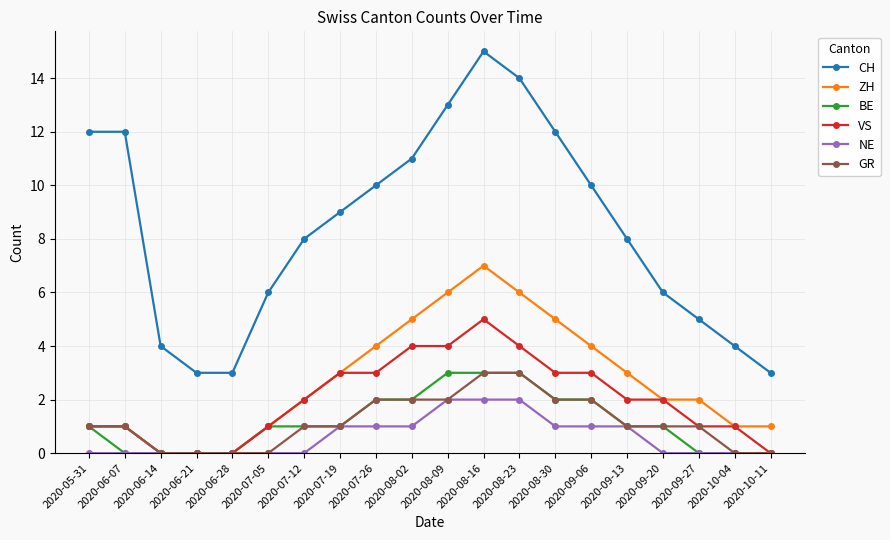

What is the value of the ZH point at the 8th from the left?

3